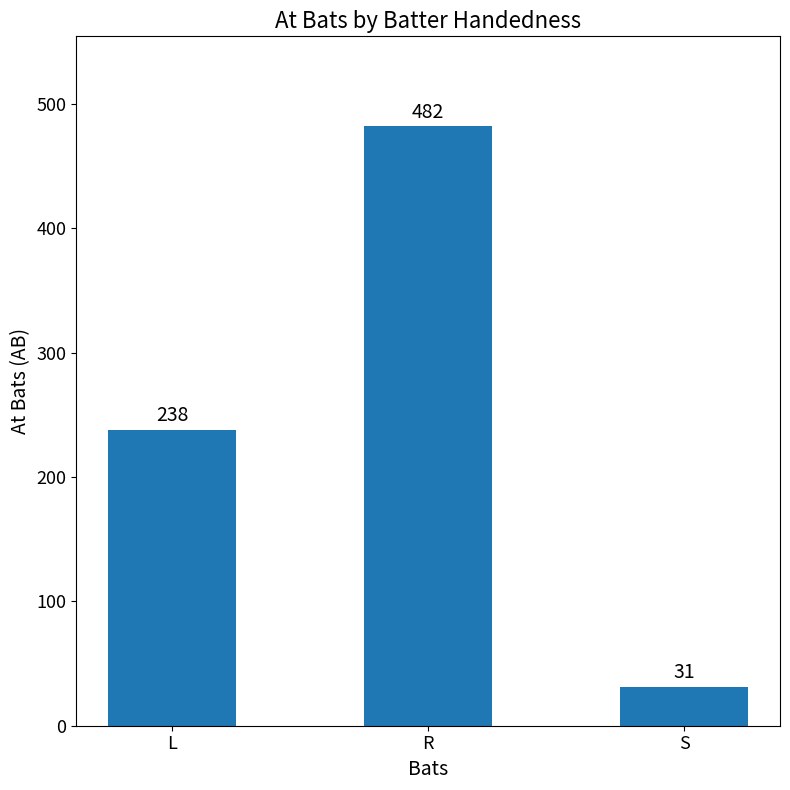

What is the average value?

250